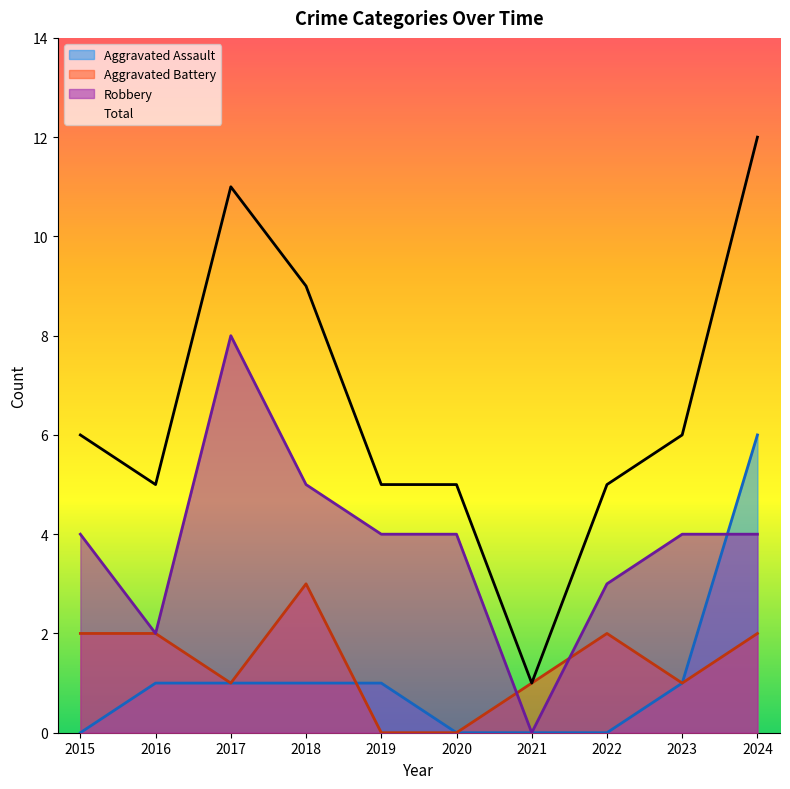

True or false: Aggravated Battery and Aggravated Assault cross at least once.

True